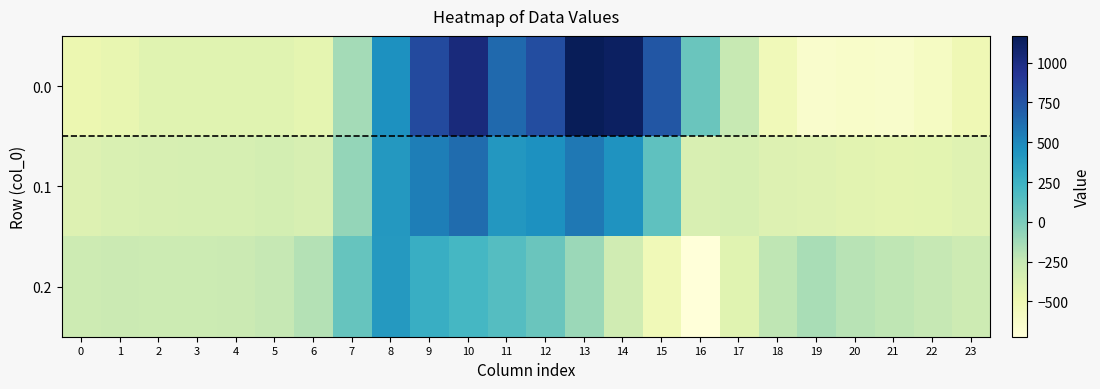

At how many categories does at least one series exceed 167?

8